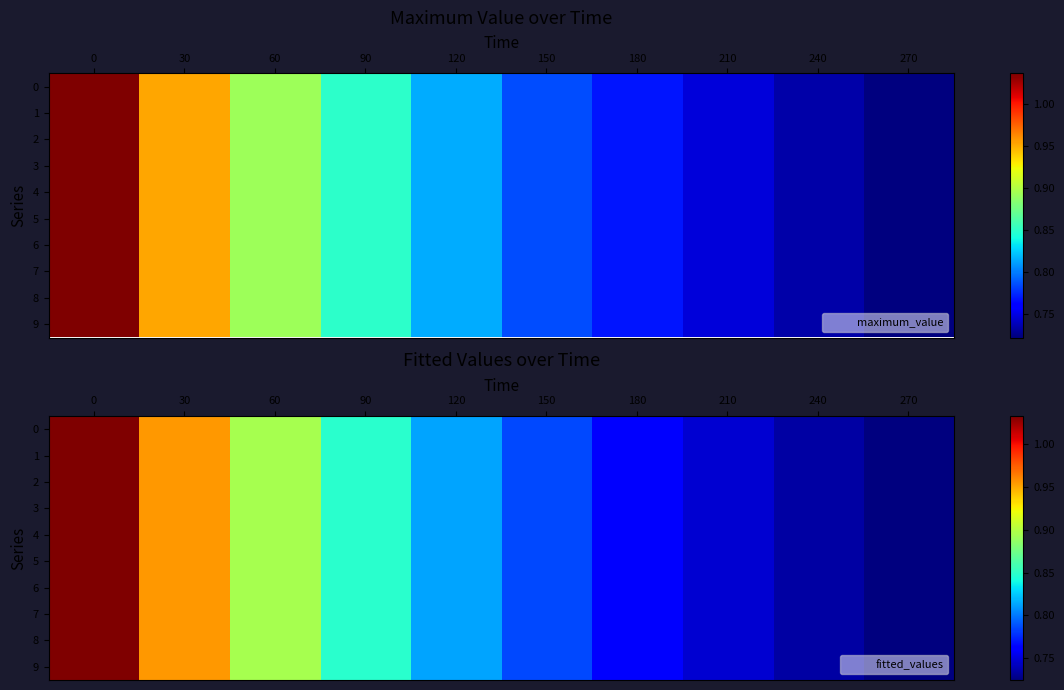

What is the smallest value displayed?

0.7